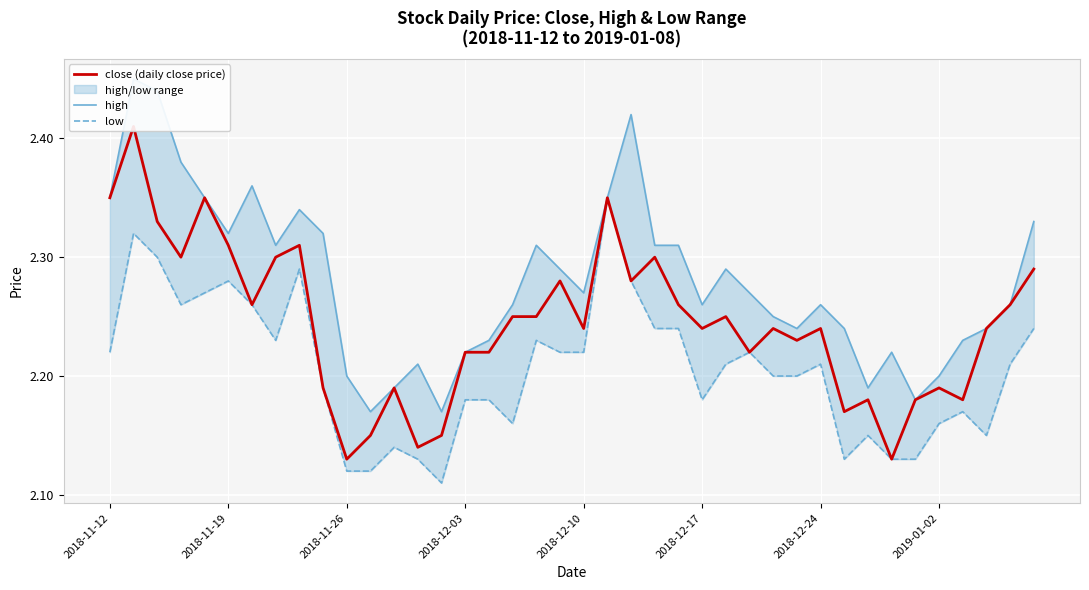

What is the sum of the close (daily close price) values at 38 and 16?

4.5